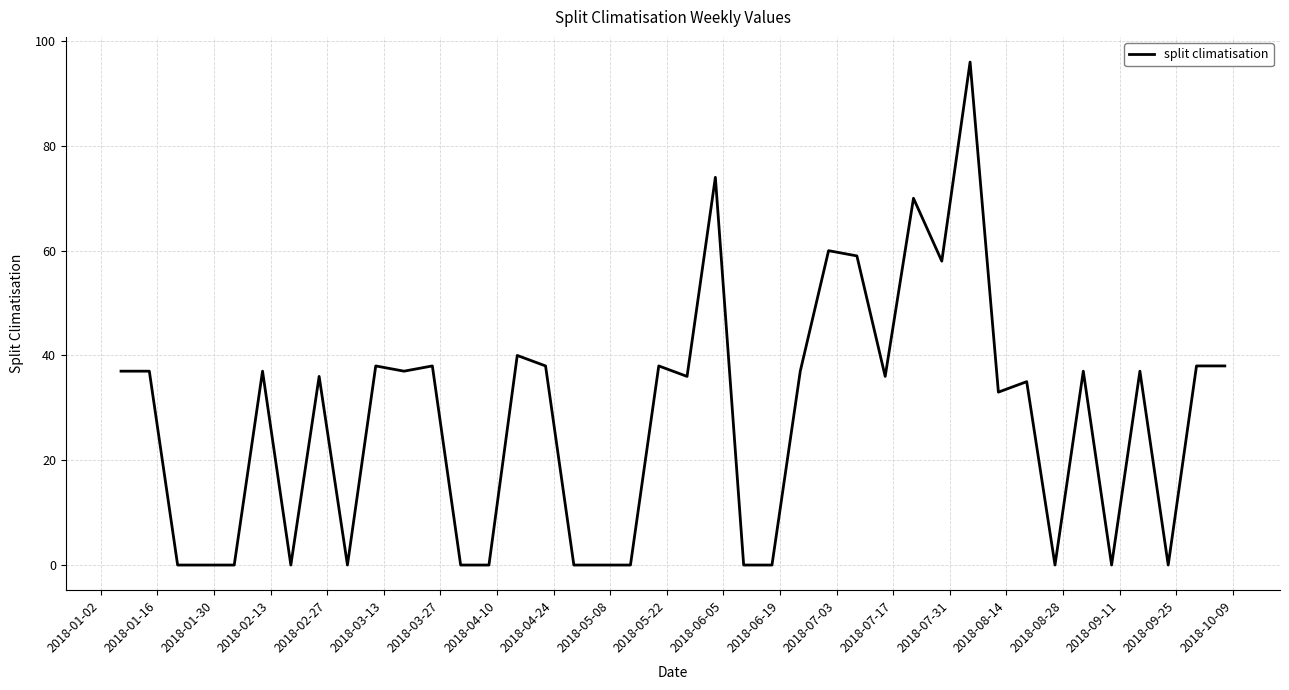

True or false: the data has more than 1 interior local peaks.

True